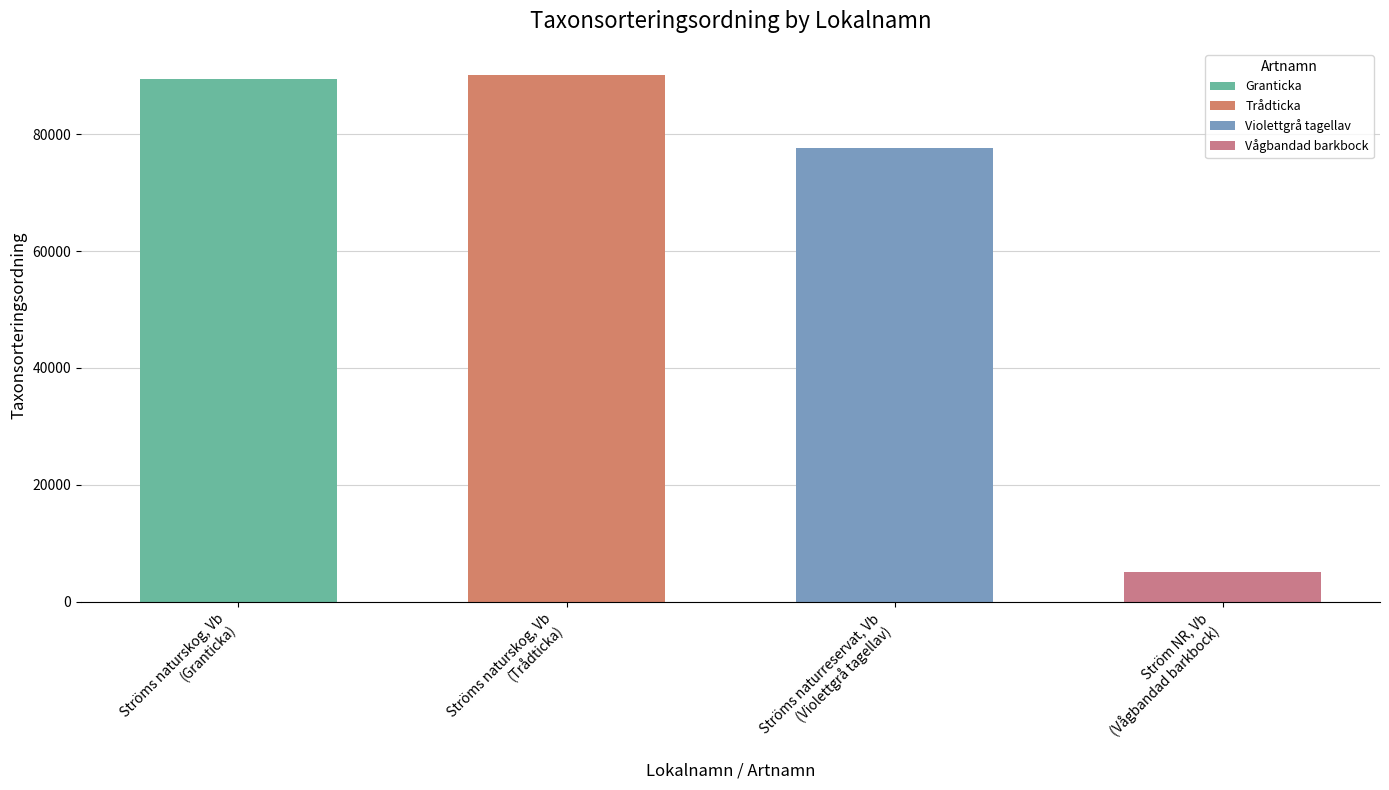

Is it true that the value at Ströms naturreservat, Vb is 49938?

False